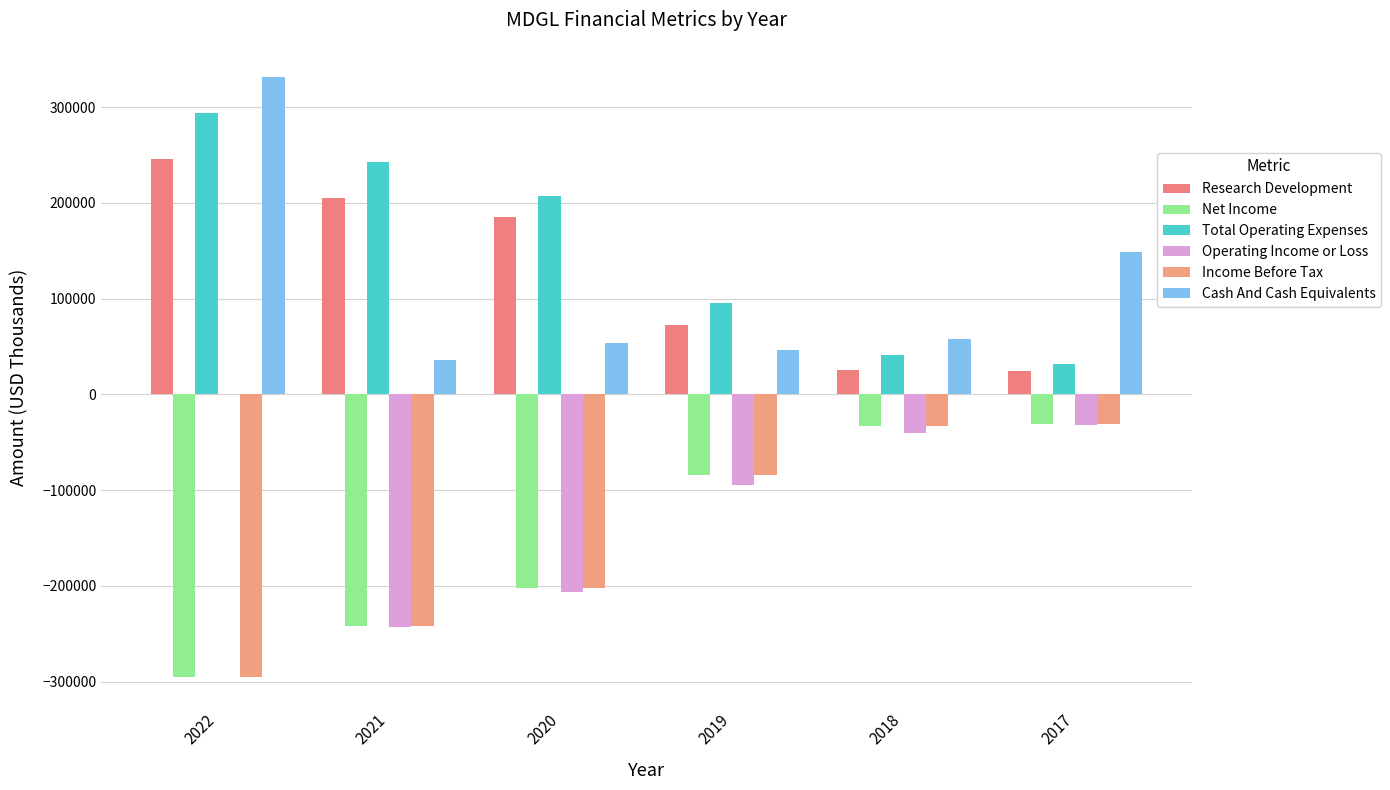

True or false: Cash And Cash Equivalents has a value of 331500 at 2022.

True